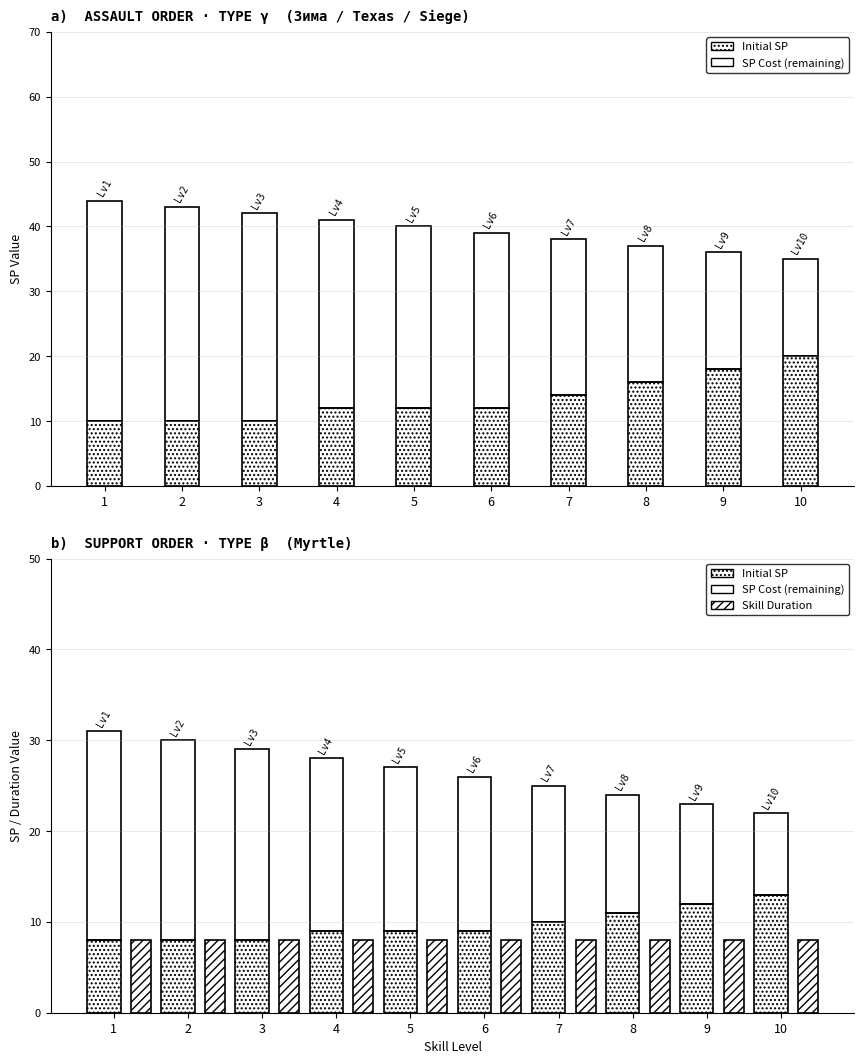

Which series has the largest total across all categories?

SP Cost (above Initial SP)